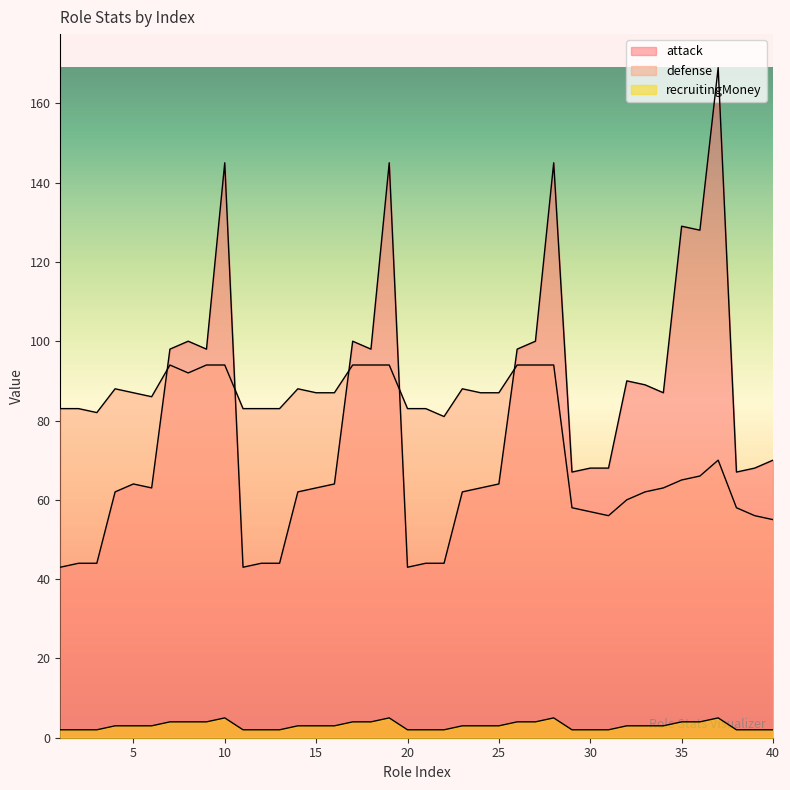

Rank the categories by recruitingMoney value from lowest to highest.

1, 2, 3, 11, 12, 13, 20, 21, 22, 29, 30, 31, 38, 39, 40, 4, 5, 6, 14, 15, 16, 23, 24, 25, 32, 33, 34, 7, 8, 9, 17, 18, 26, 27, 35, 36, 10, 19, 28, 37